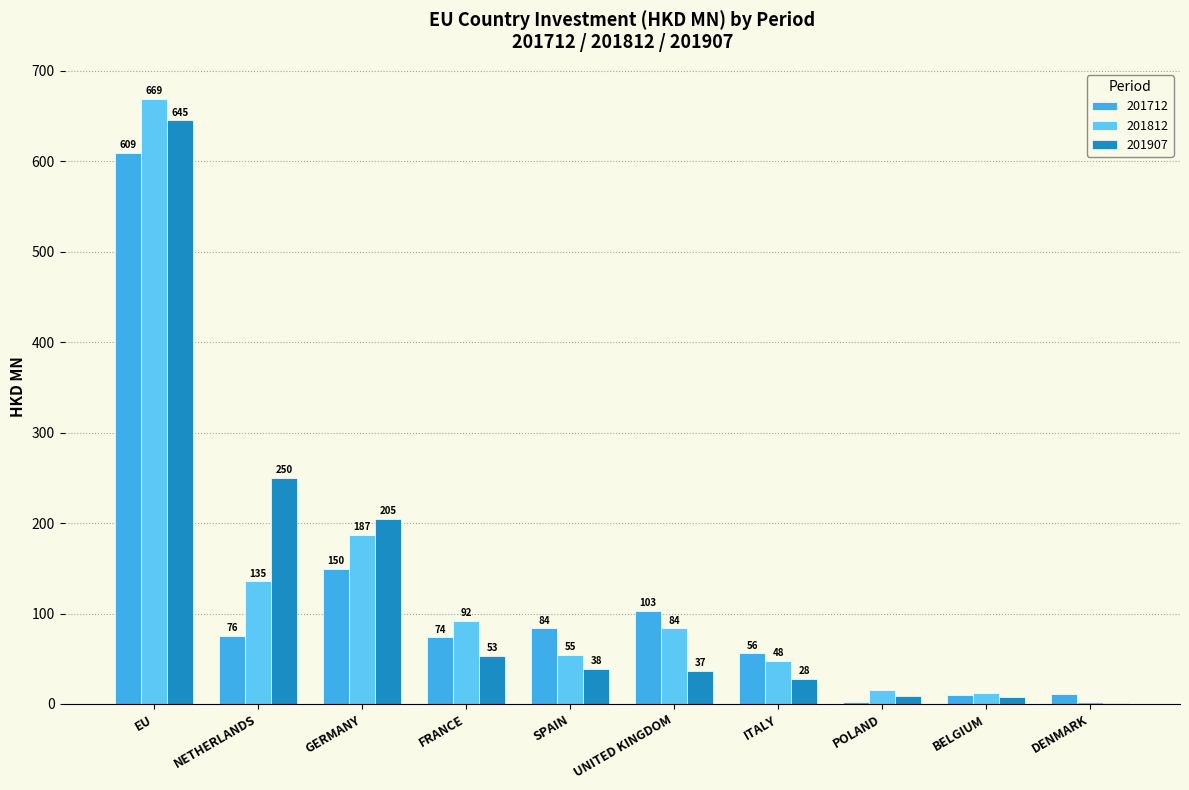

What is the total value across all series at POLAND?

26.0